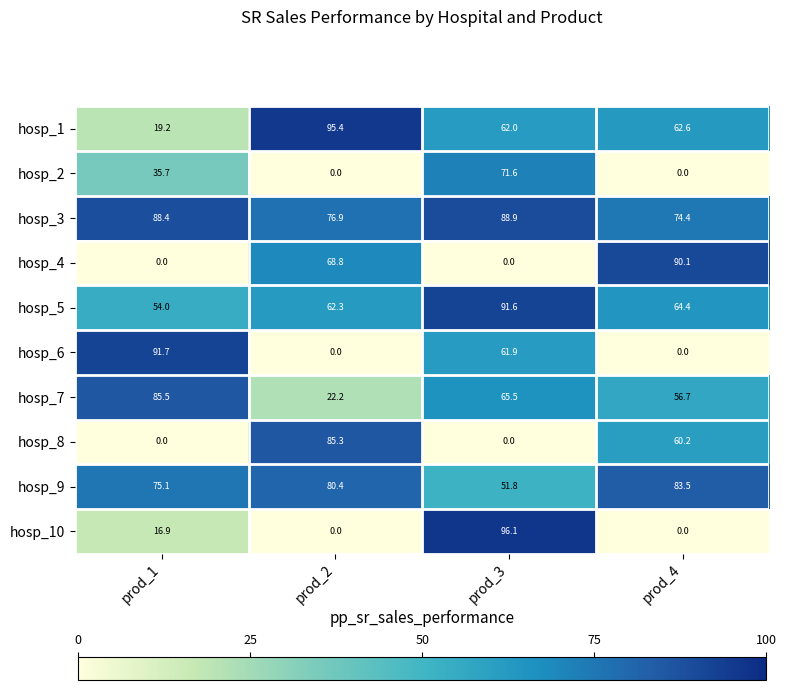

The hosp_5 series shows 53.9 at prod_3. True or false?

False